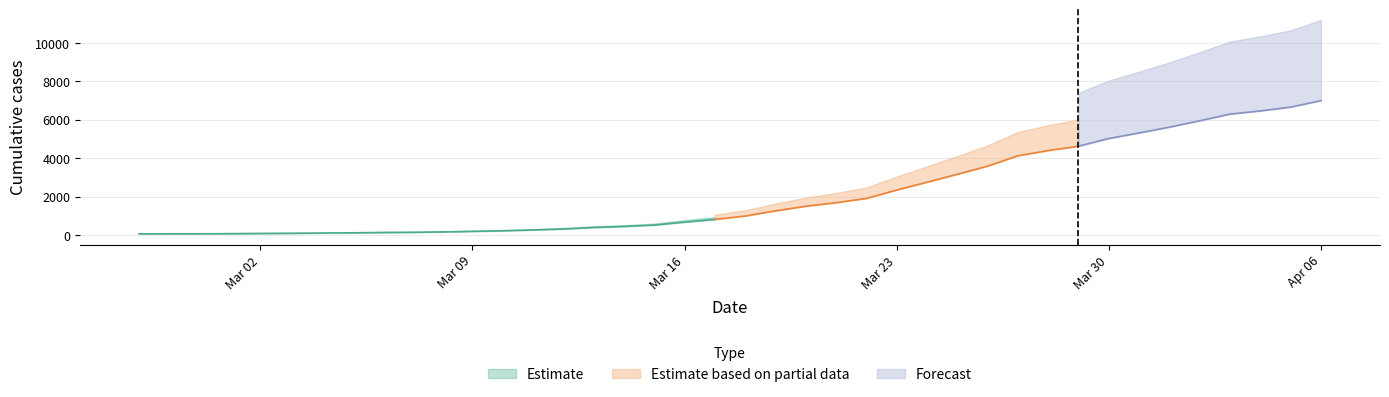

Count the number of values greater than 992.

19